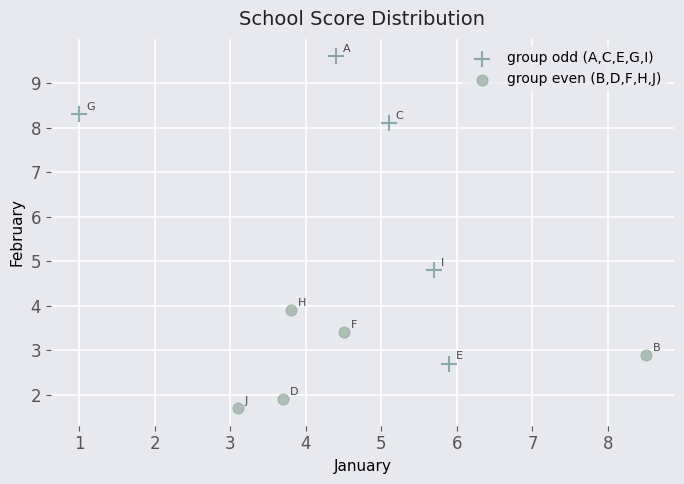

Which series contains the highest Y value?

group odd (A,C,E,G,I)